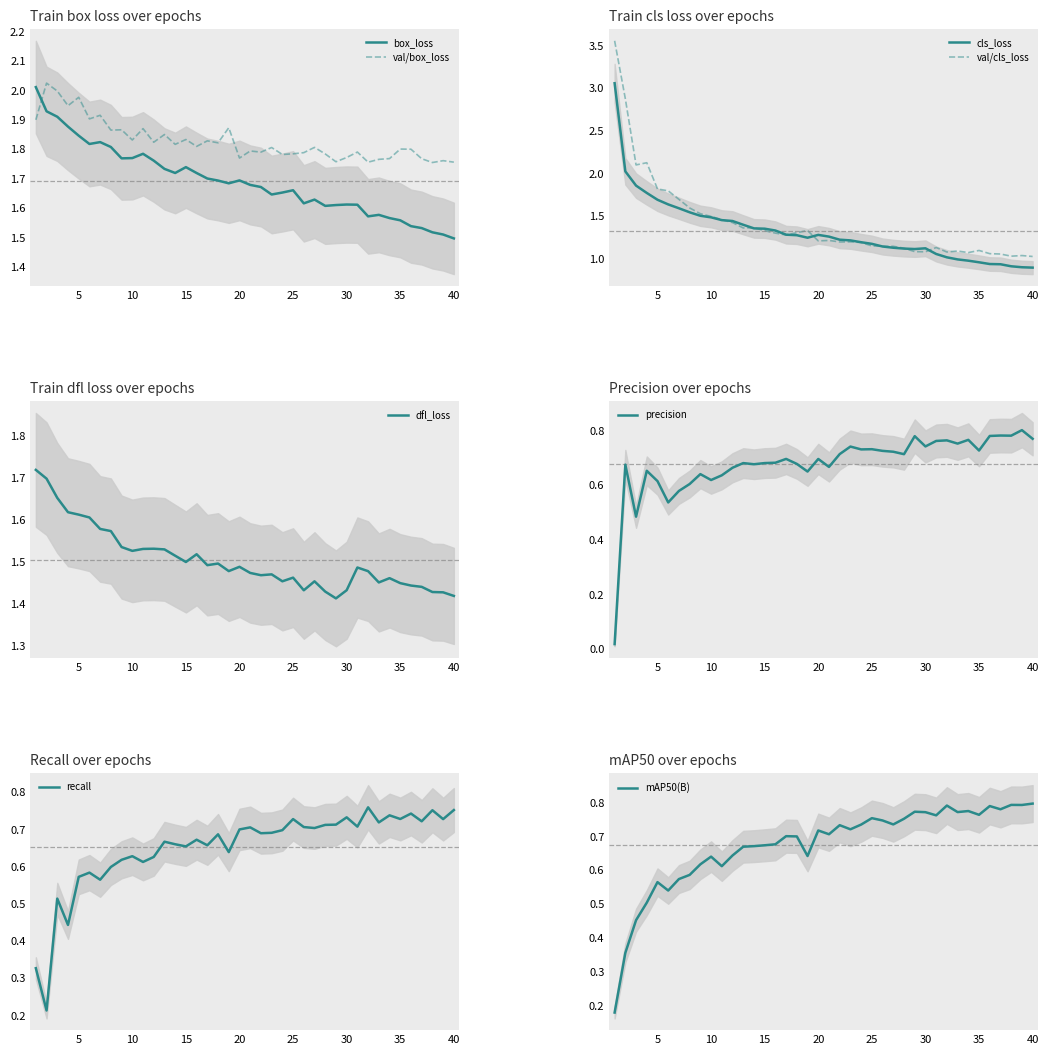

How many series are shown in this chart?

6